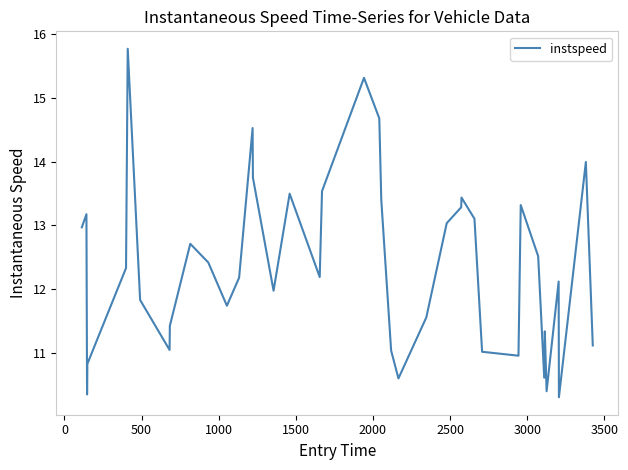

What is the greatest value displayed?

15.8